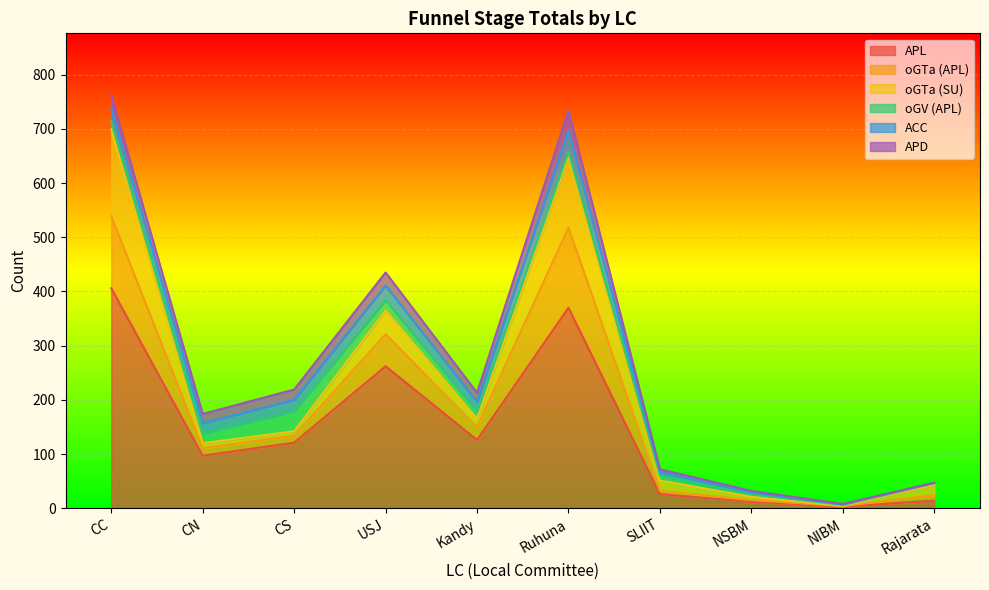

At how many categories does at least one series exceed 288?

2